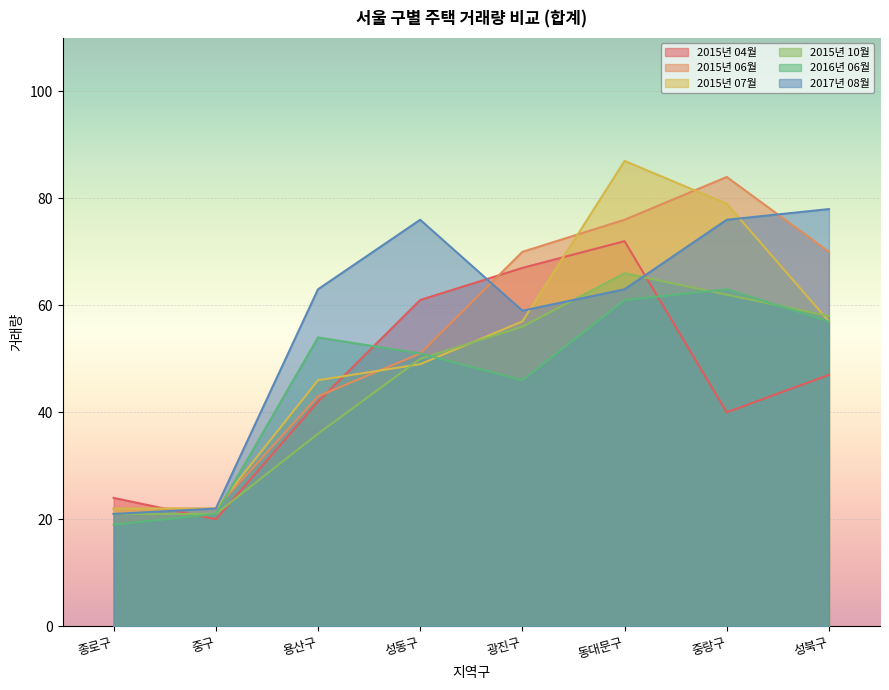

Is it true that 2017년 08월 equals 8 at 중구?

False